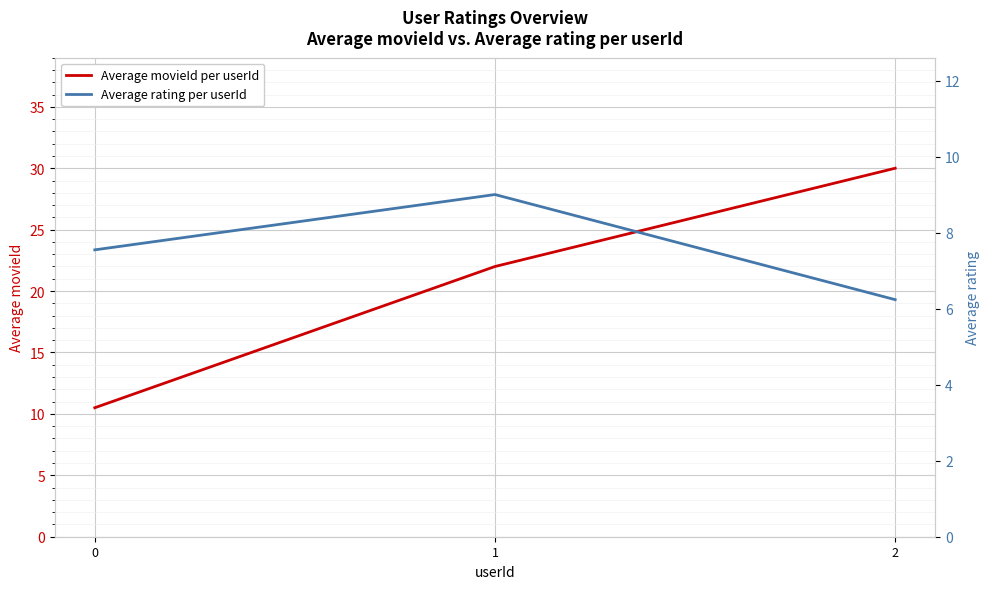

What is the average value of the Average rating per userId series?

7.6